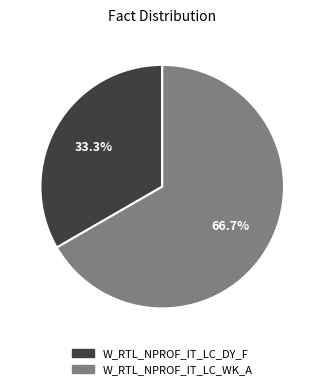

Between W_RTL_NPROF_IT_LC_DY_F and W_RTL_NPROF_IT_LC_WK_A, which is larger?

W_RTL_NPROF_IT_LC_WK_A